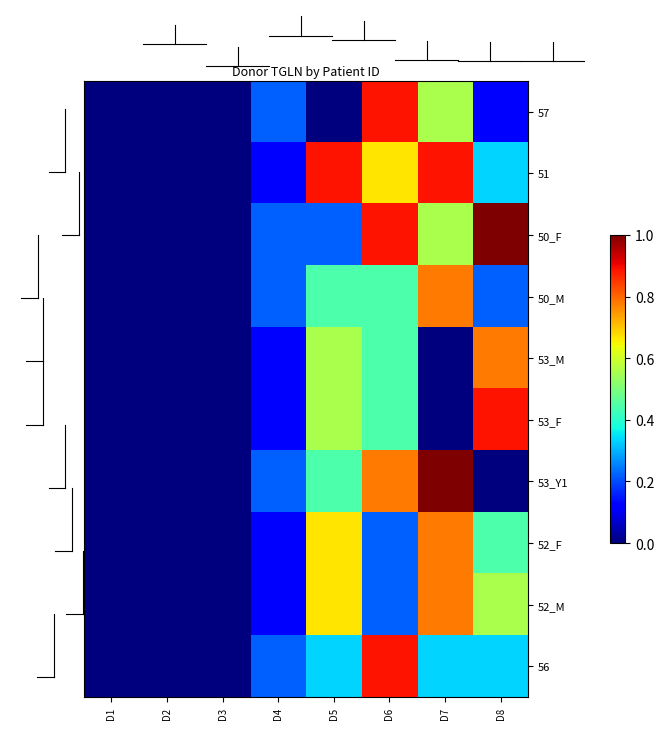

At how many categories does at least one series exceed 0?

5